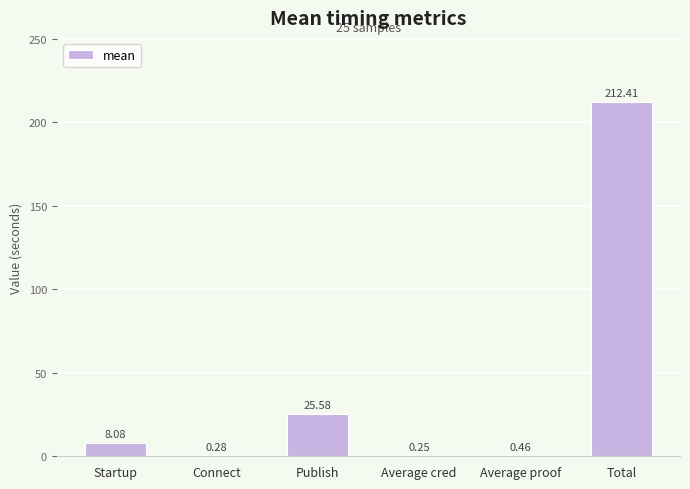

Between Connect and Total, which is larger?

Total